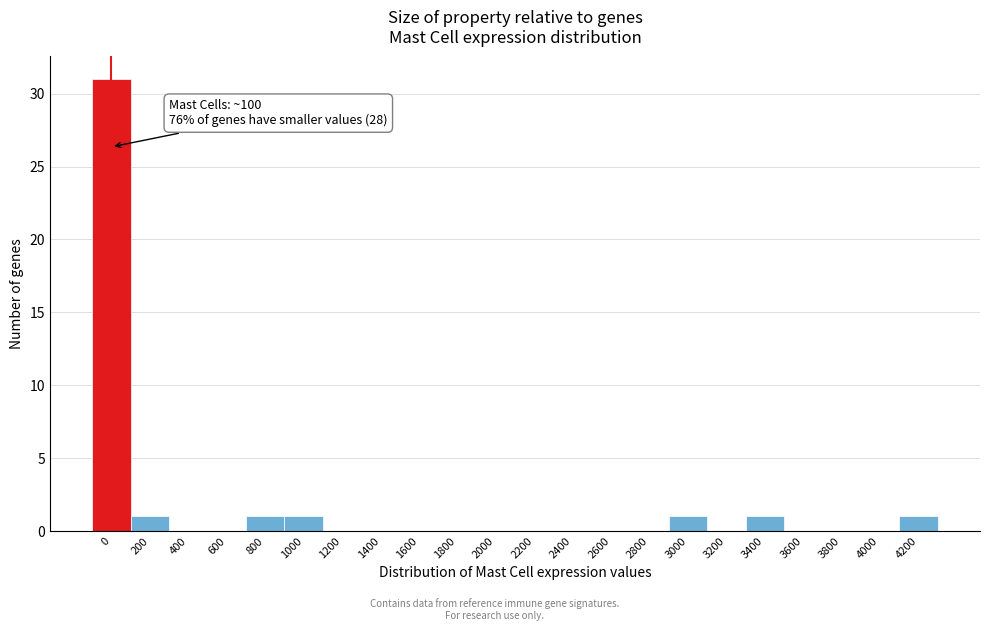

Reading left to right, what are all the values shown in this chart?

0=31	200=1	400=0	600=0	800=1	1000=1	1200=0	1400=0	1600=0	1800=0	2000=0	2200=0	2400=0	2600=0	2800=0	3000=1	3200=0	3400=1	3600=0	3800=0	4000=0	4200=1